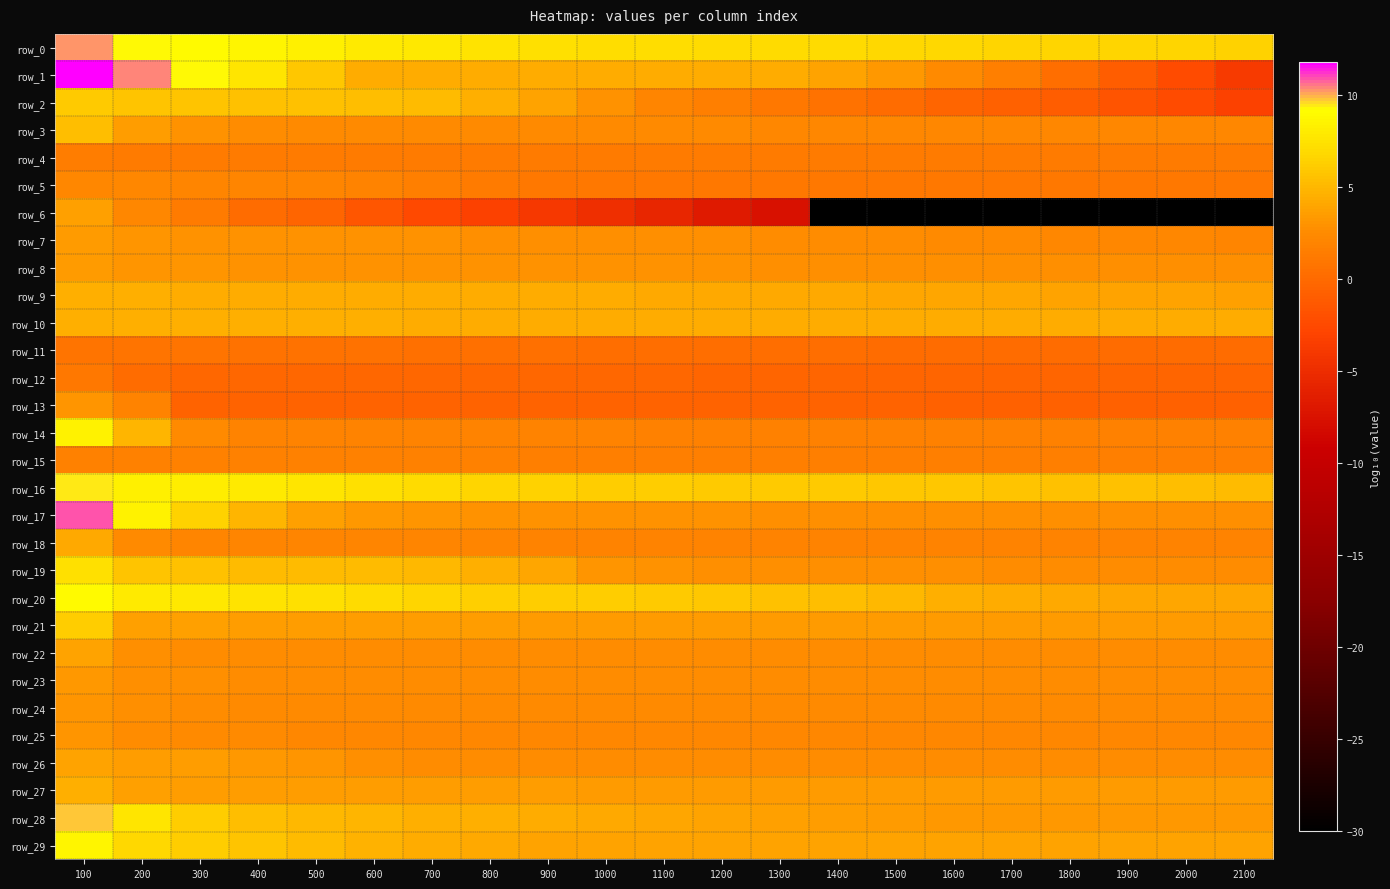

True or false: row_22 has a value of 2.5 at 800.

True